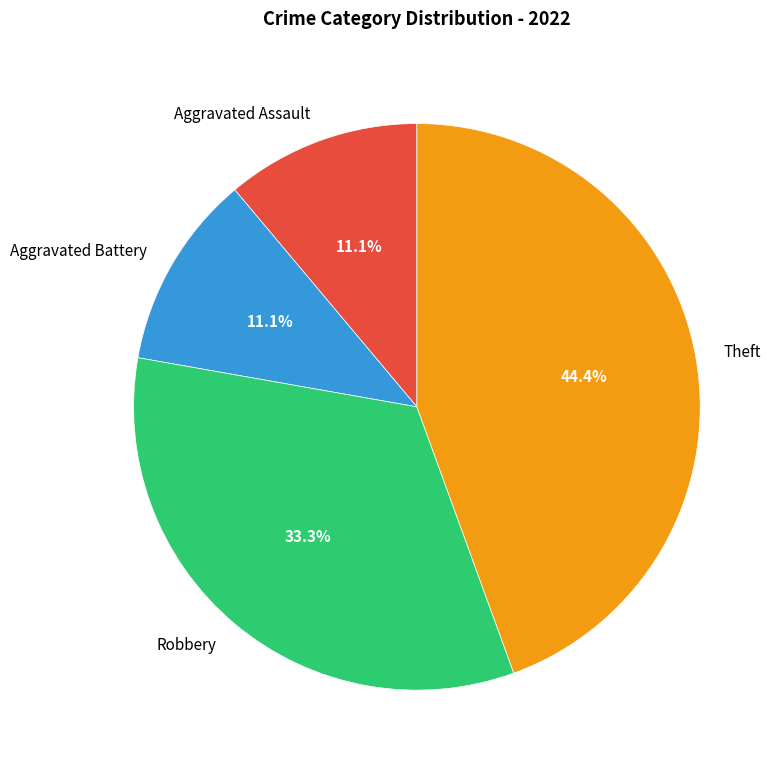

Is Theft the majority of the pie?

No